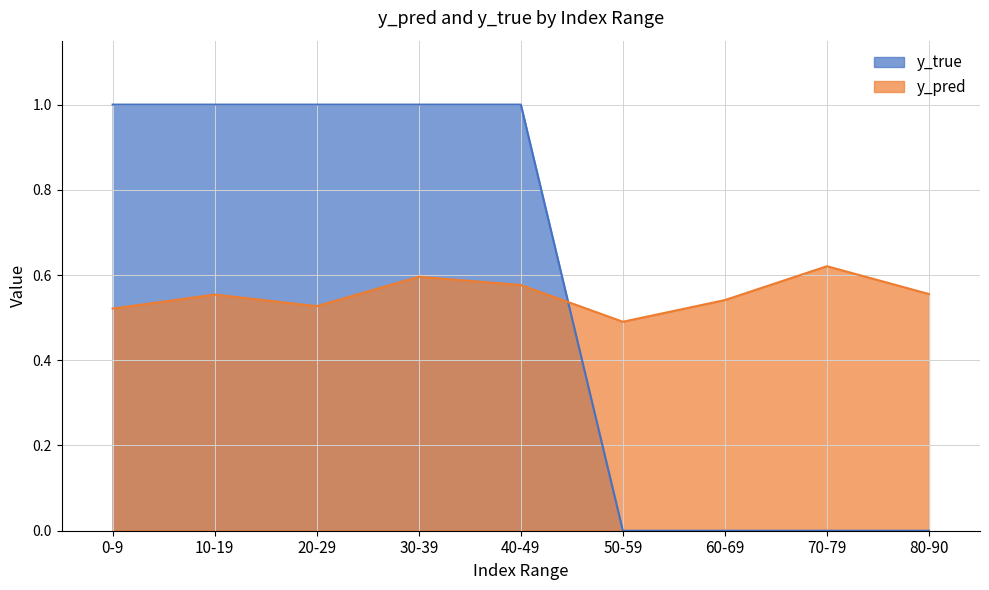

True or false: y_pred and y_true intersect in this chart.

True